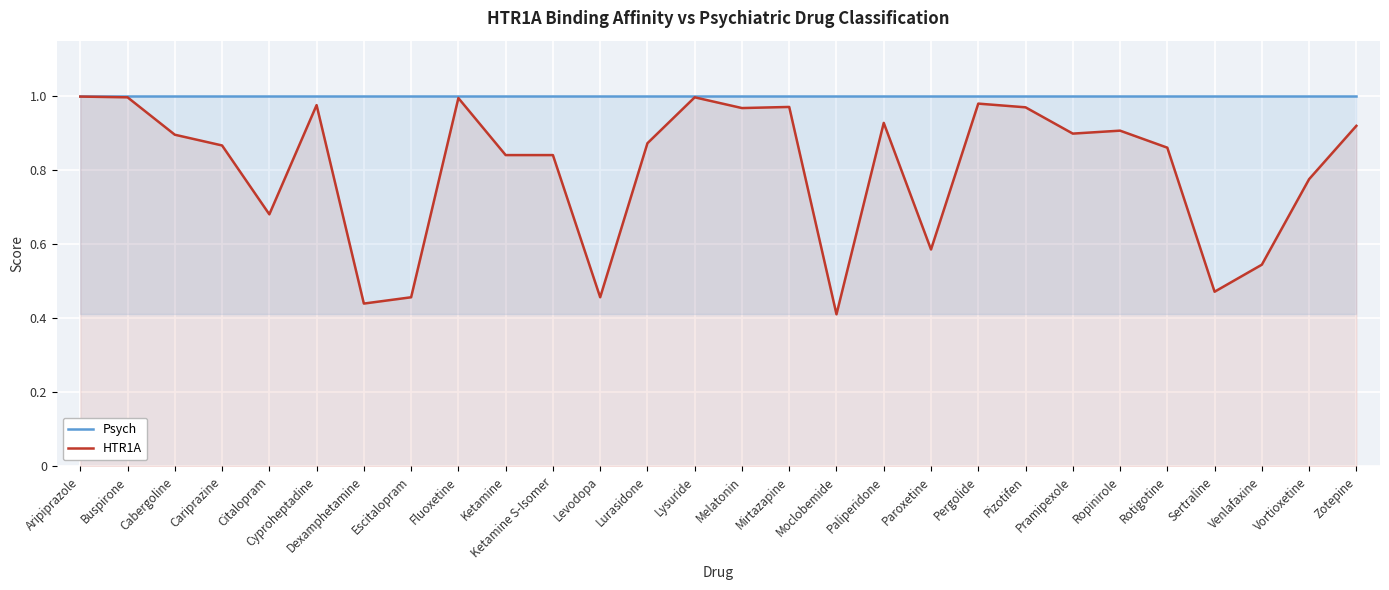

What is the average value of the Psych series?

1.0